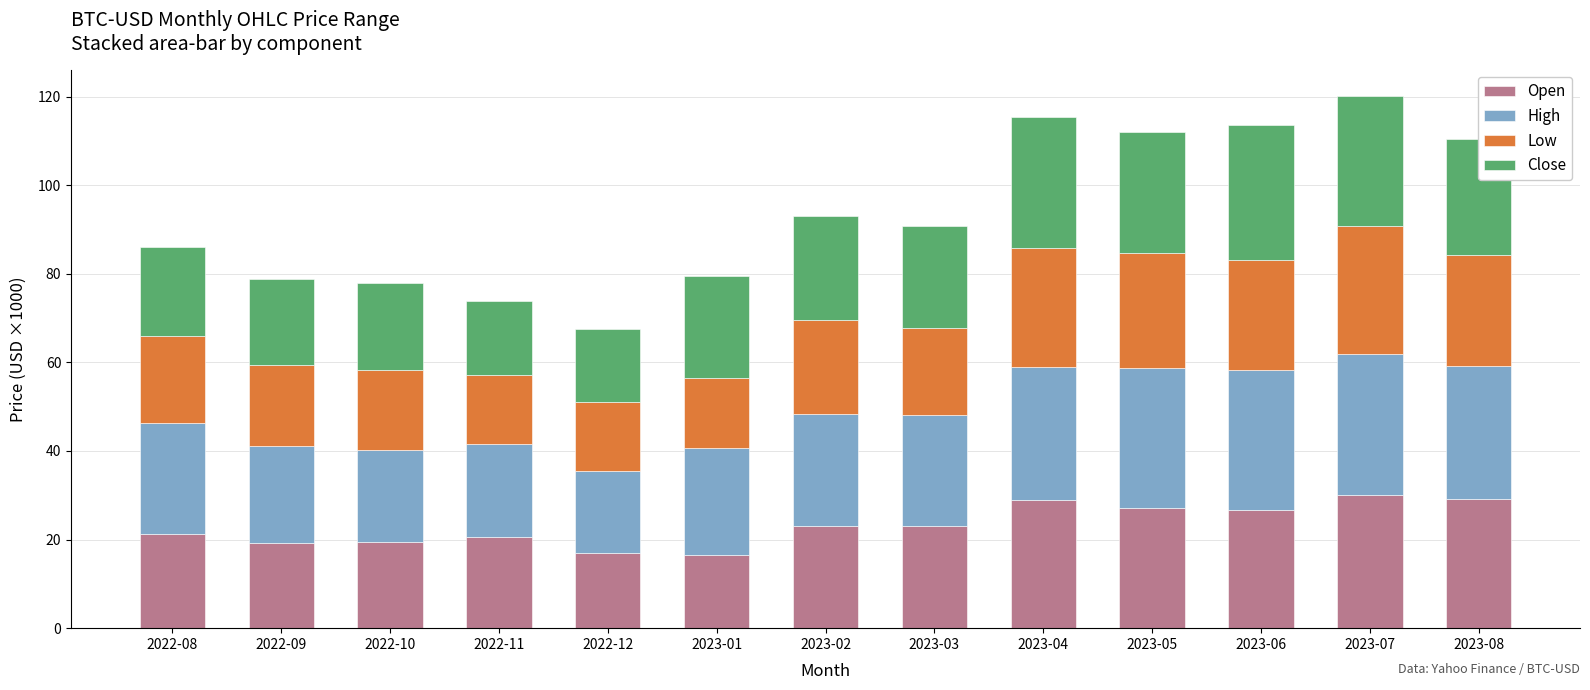

Does the chart contain any negative values?

No